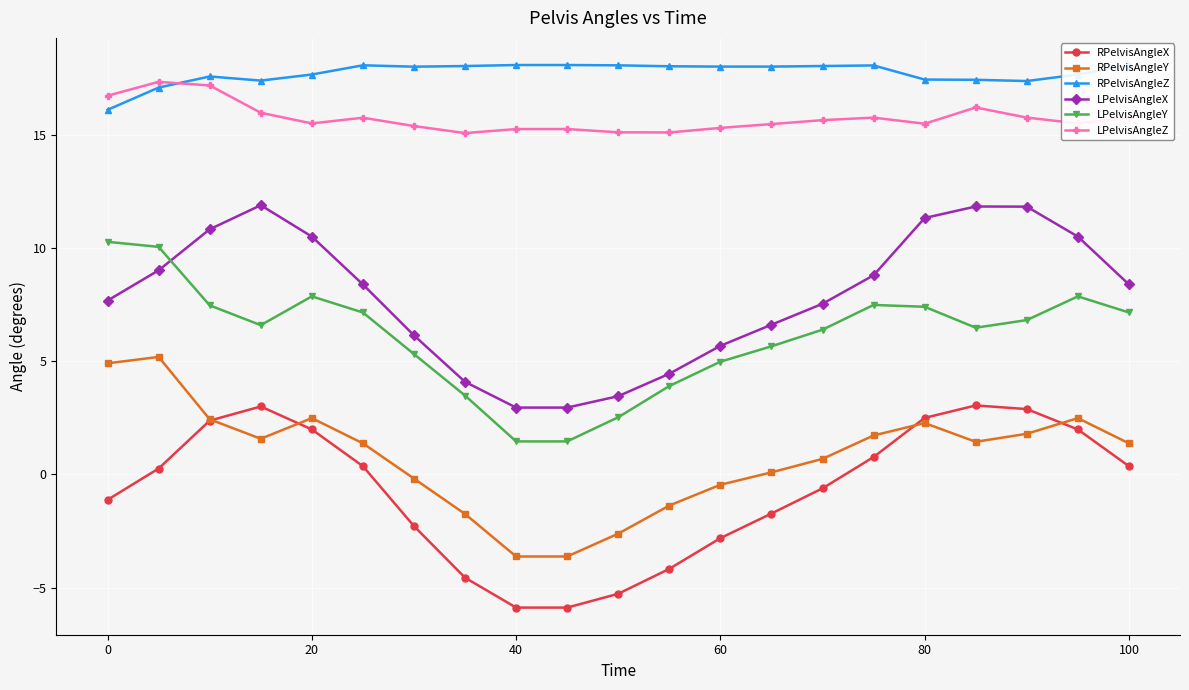

Which series has the largest total across all categories?

RPelvisAngleZ